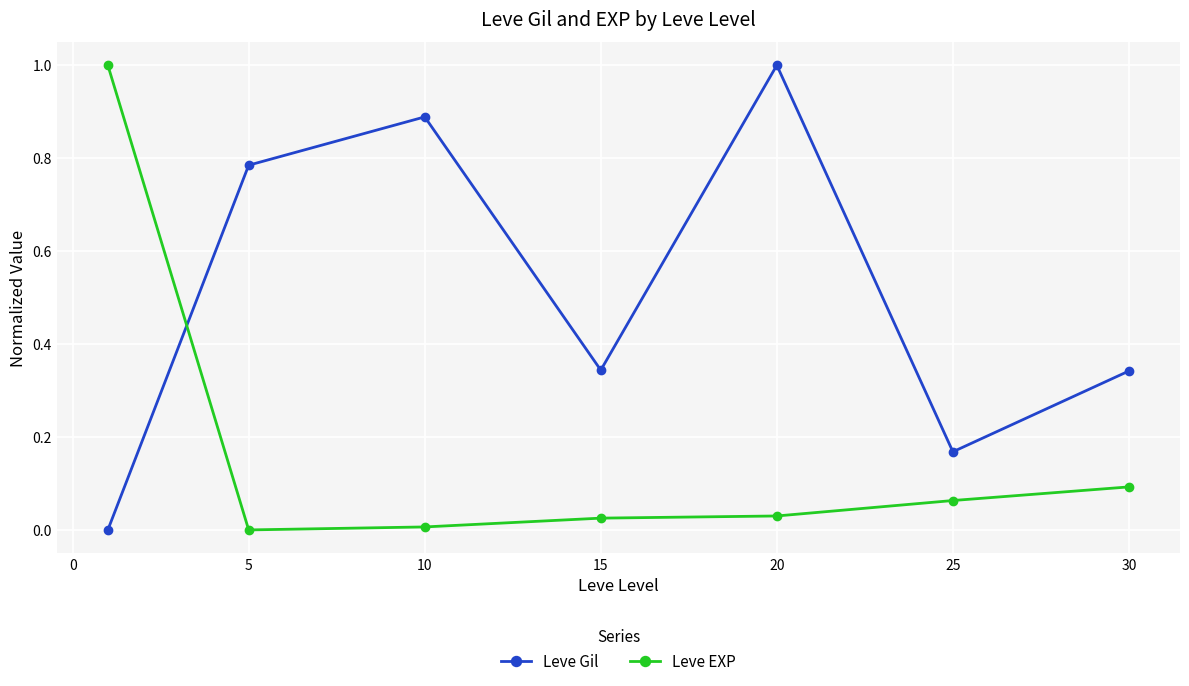

True or false: Leve EXP has more than 2 interior local peaks.

False